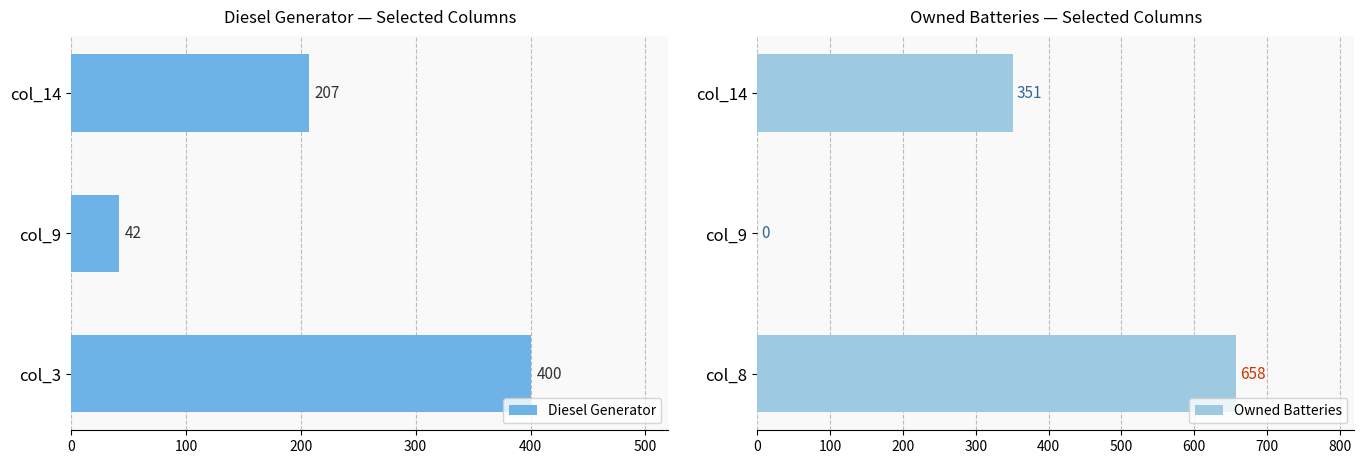

Is it true that Diesel Generator equals 207 at col_14?

True